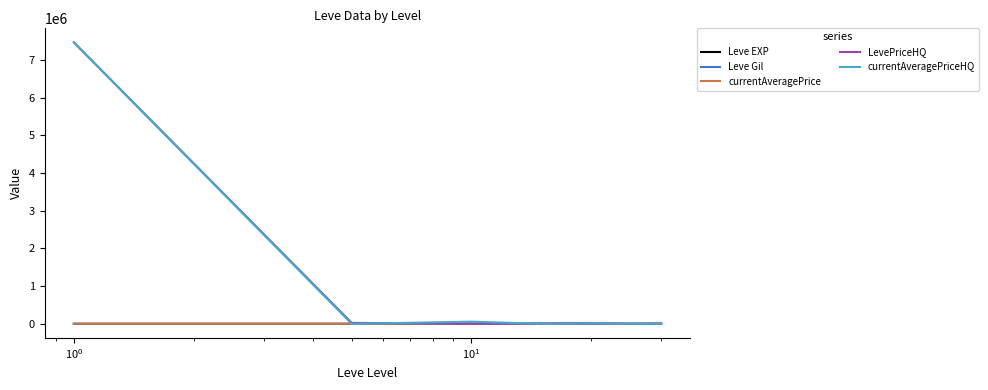

What are all the series names shown in the legend?

Leve EXP, Leve Gil, currentAveragePrice, LevePriceHQ, currentAveragePriceHQ